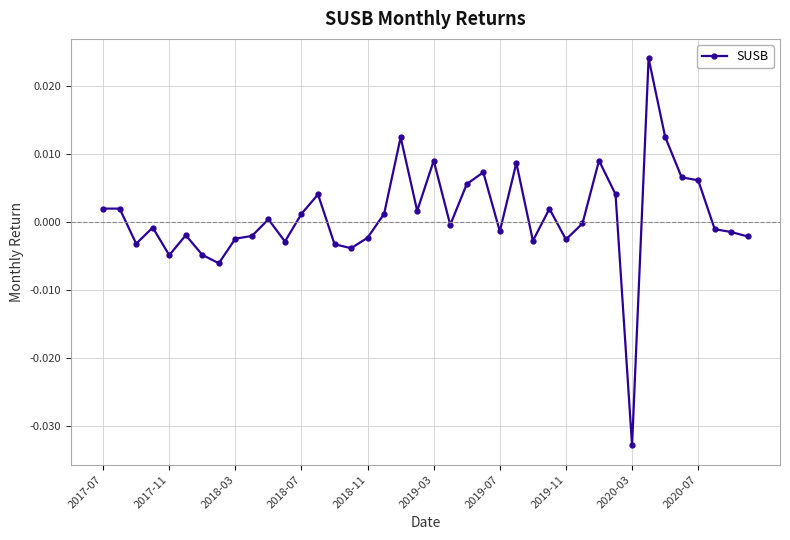

How many lines are shown in the chart?

1